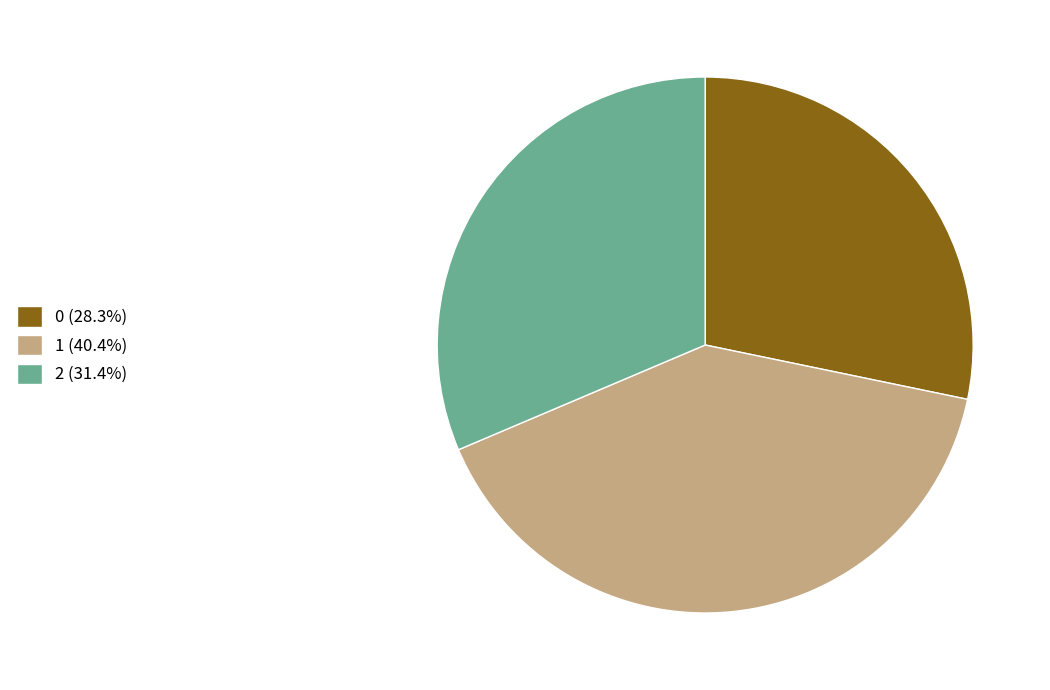

Is the sum of 2 (31.4%) and 1 (40.4%) greater than half?

Yes